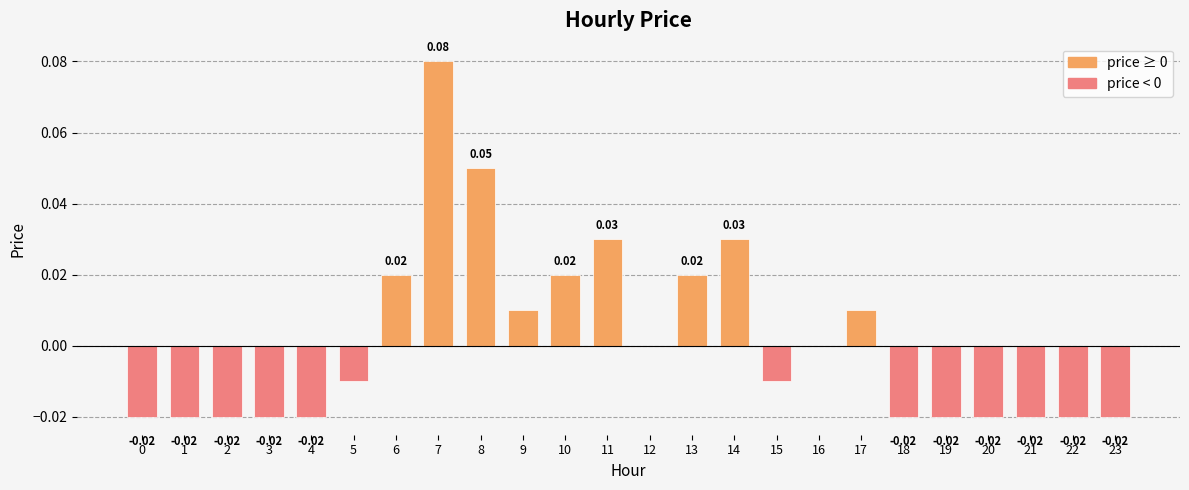

Which has a higher value, 7 or 23?

7